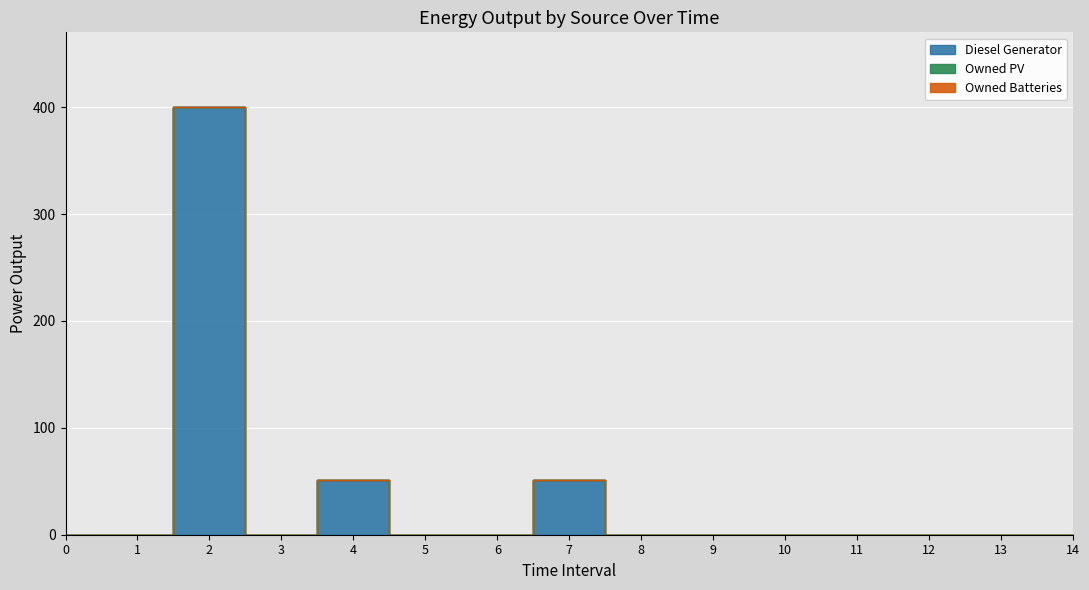

Rank the categories by Diesel Generator value from highest to lowest.

2, 7, 4, 0, 1, 3, 5, 6, 8, 9, 10, 11, 12, 13, 14